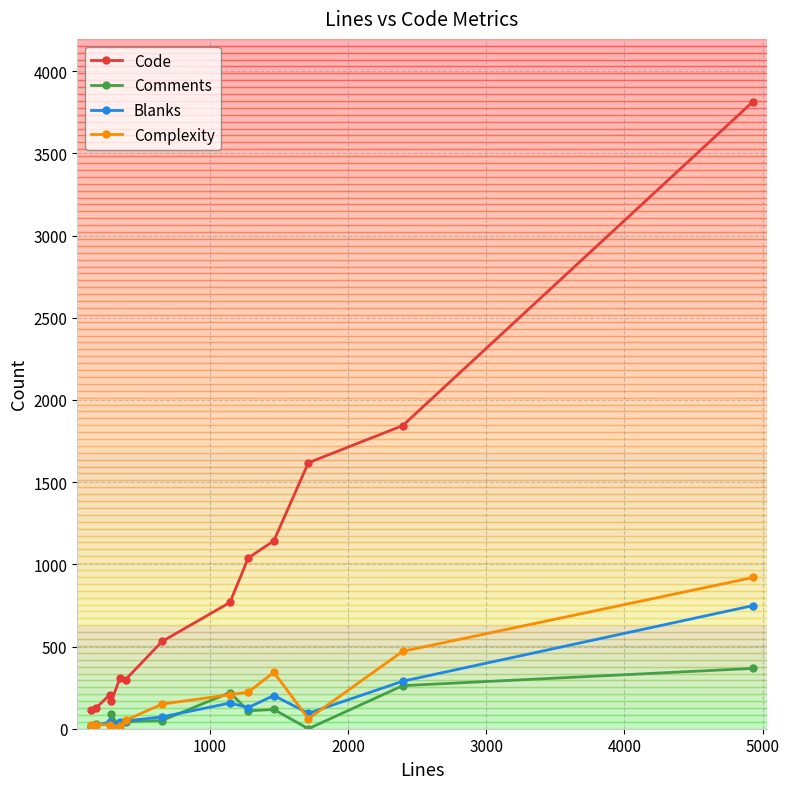

Which series has the widest spread of values?

Code